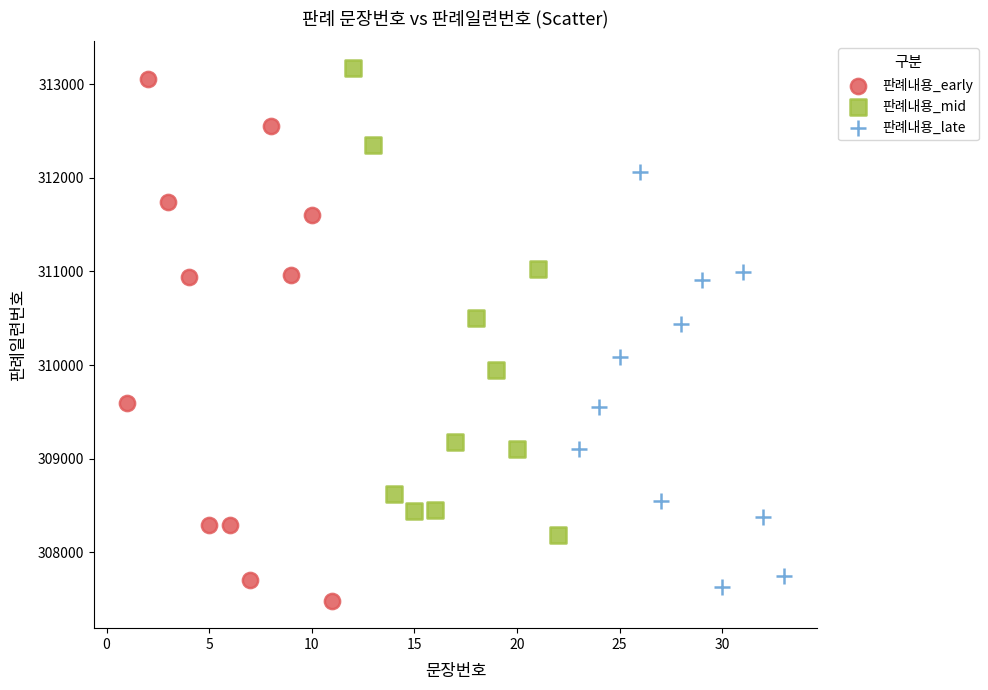

Which series has the widest spread of Y values?

판례내용_early